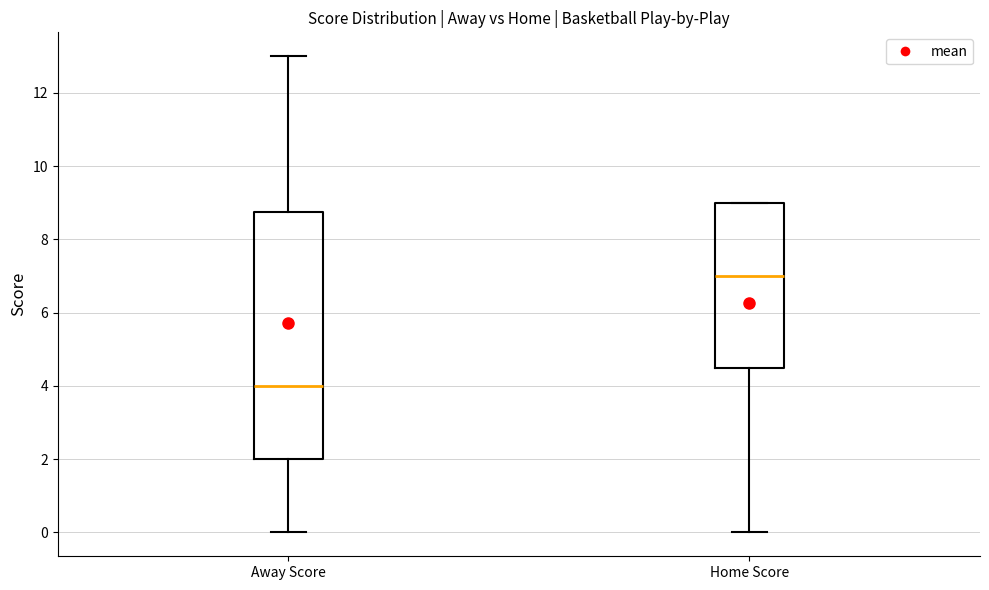

Reading left to right, read every box against the y-axis: the position of its median line, the range the box covers, and the ends of its whiskers. The values are not printed on the chart, so give them approximately, as read against the axis.

Away Score: median 4.0, box 2.0 to 8.8, whiskers 0.0 to 13.0
Home Score: median 7.0, box 4.6 to 9.0, whiskers 0.0 to 9.0